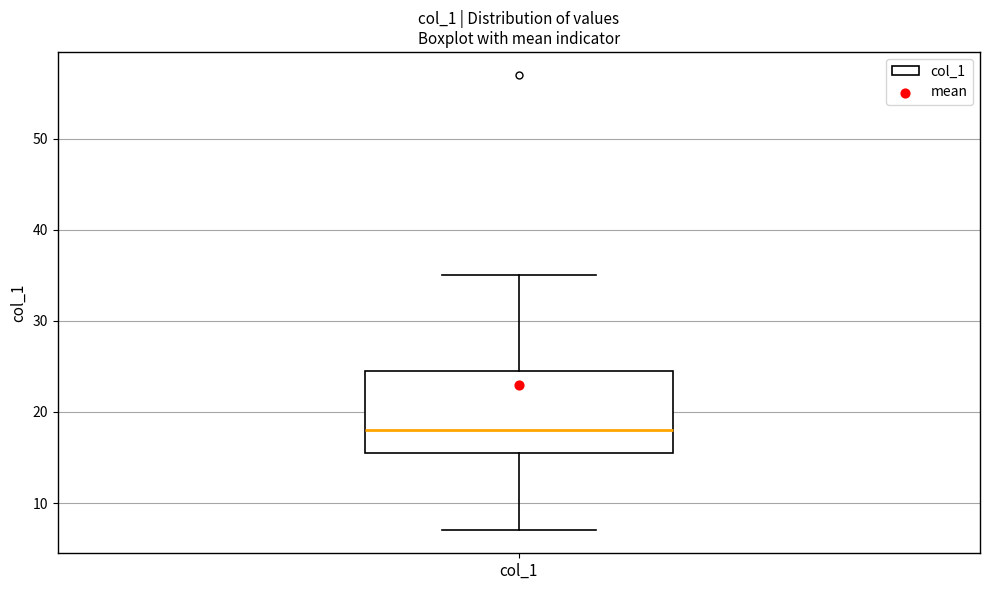

Read this box plot against the y-axis: the position of the median line, the range covered by the box, and the ends of both whiskers. The values are not printed on the chart, so give them approximately, as read against the axis.

median 18, box 16 to 25, whiskers 7 to 35